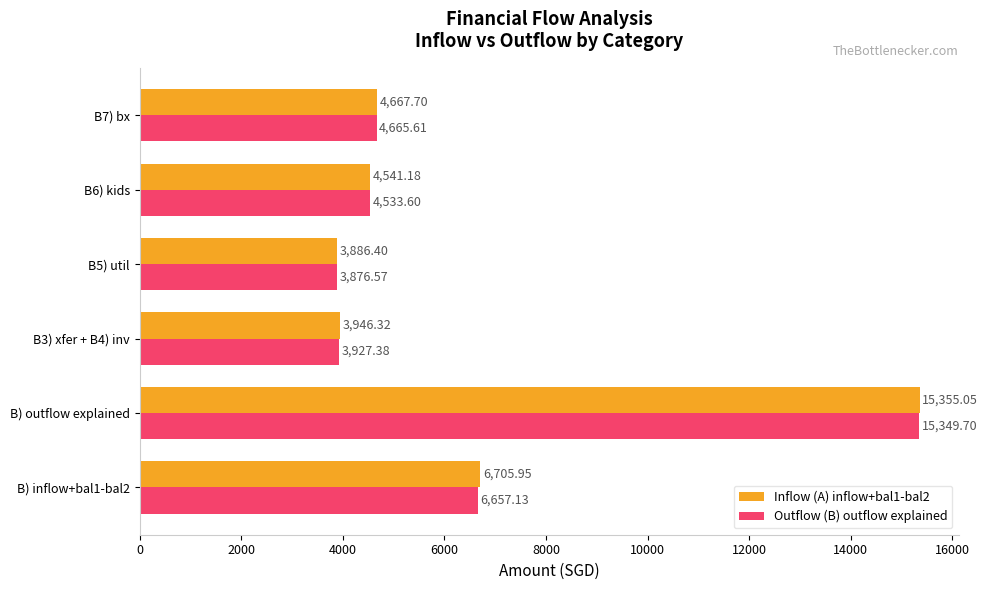

What is the spread (max minus min) of values at B3) xfer + B4) inv?

18.9